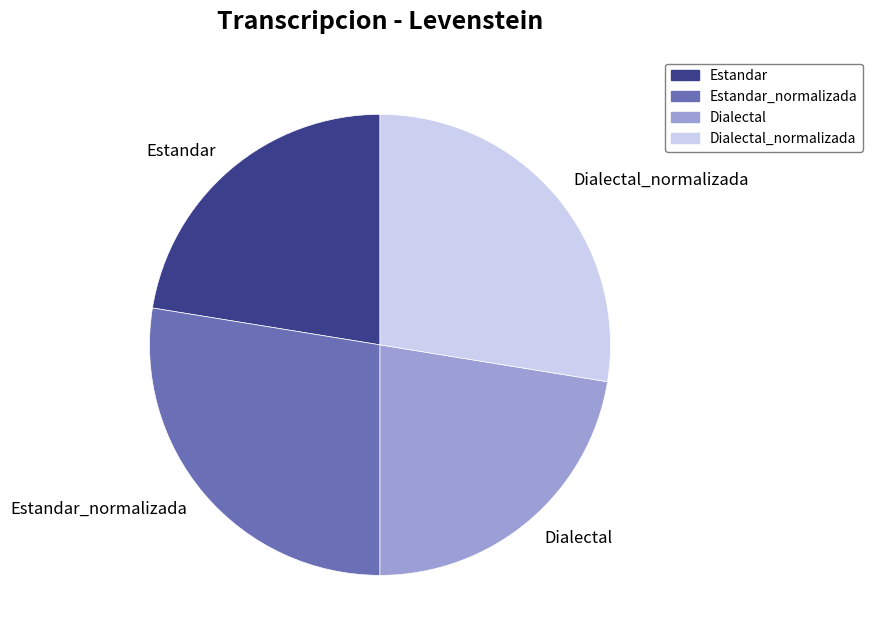

Combined, do Dialectal_normalizada and Estandar_normalizada account for over 50%?

Yes